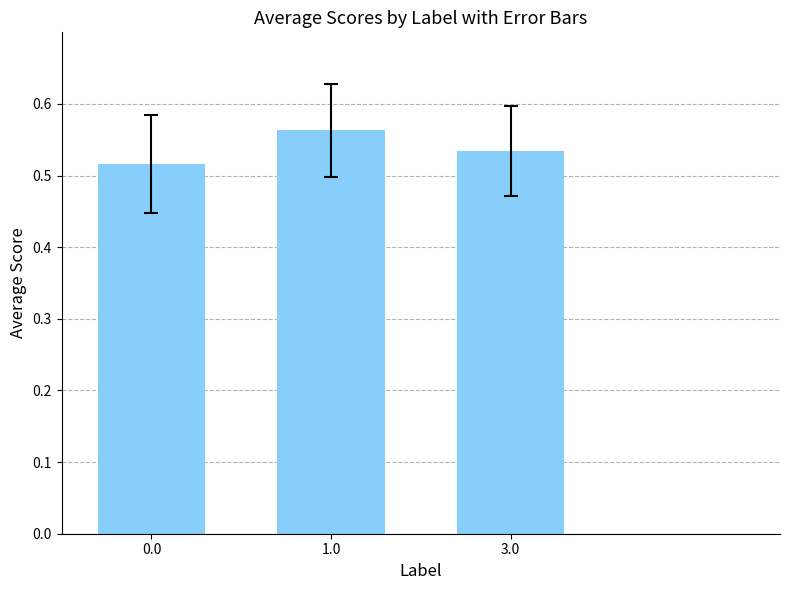

How many bars are there in total?

3